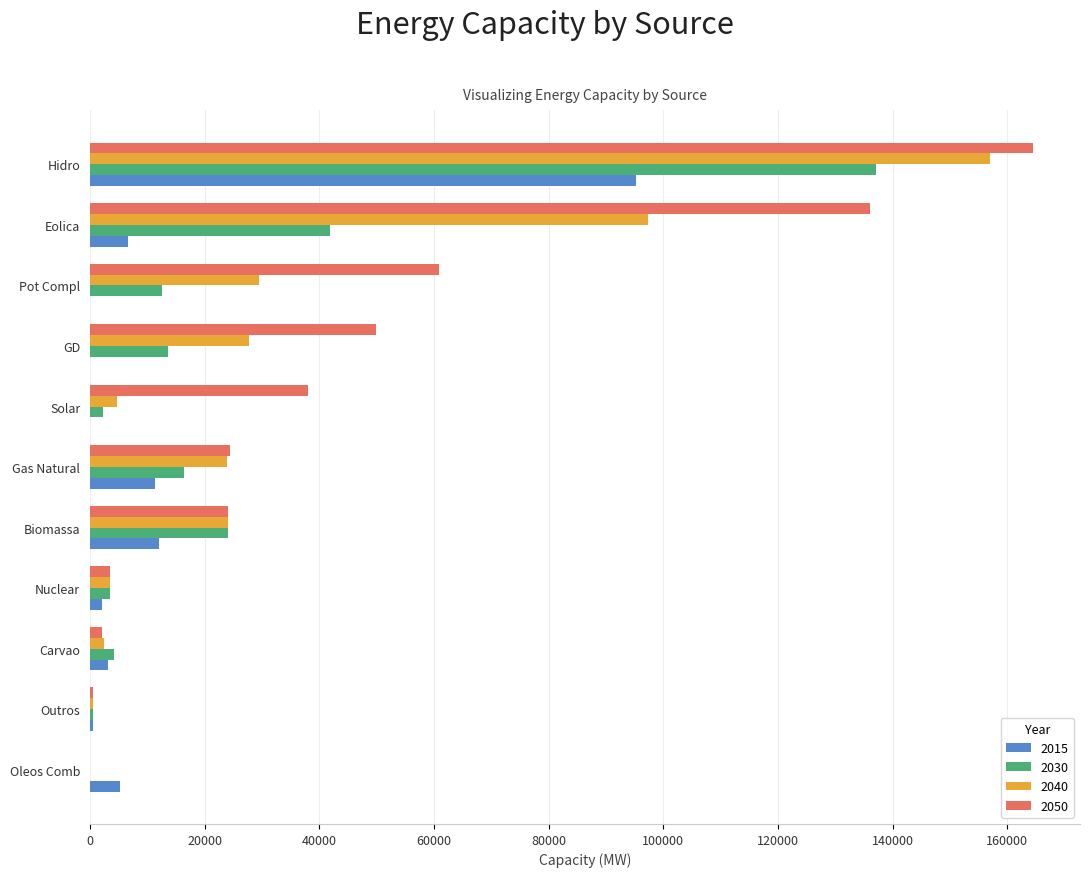

At which category is the sum across all series the highest?

Hidro